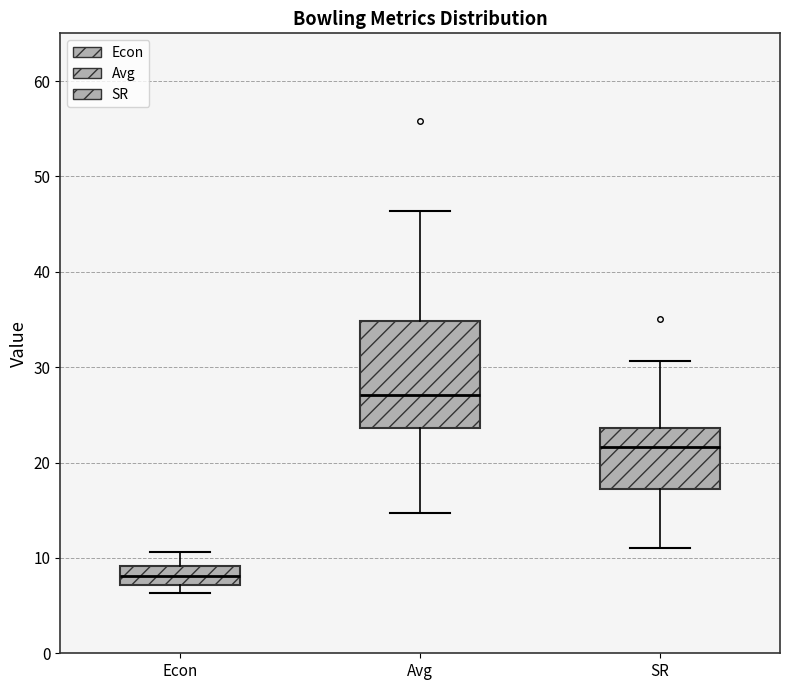

Reading left to right, read every box against the y-axis: the position of its median line, the range the box covers, and the ends of its whiskers. The values are not printed on the chart, so give them approximately, as read against the axis.

Econ: median 8, box 7 to 9, whiskers 6 to 11
Avg: median 27, box 24 to 35, whiskers 15 to 46
SR: median 22, box 17 to 24, whiskers 11 to 31